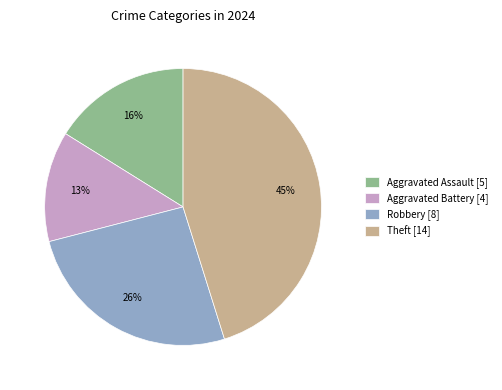

Combined, do Aggravated Battery [4] and Theft [14] account for over 50%?

Yes